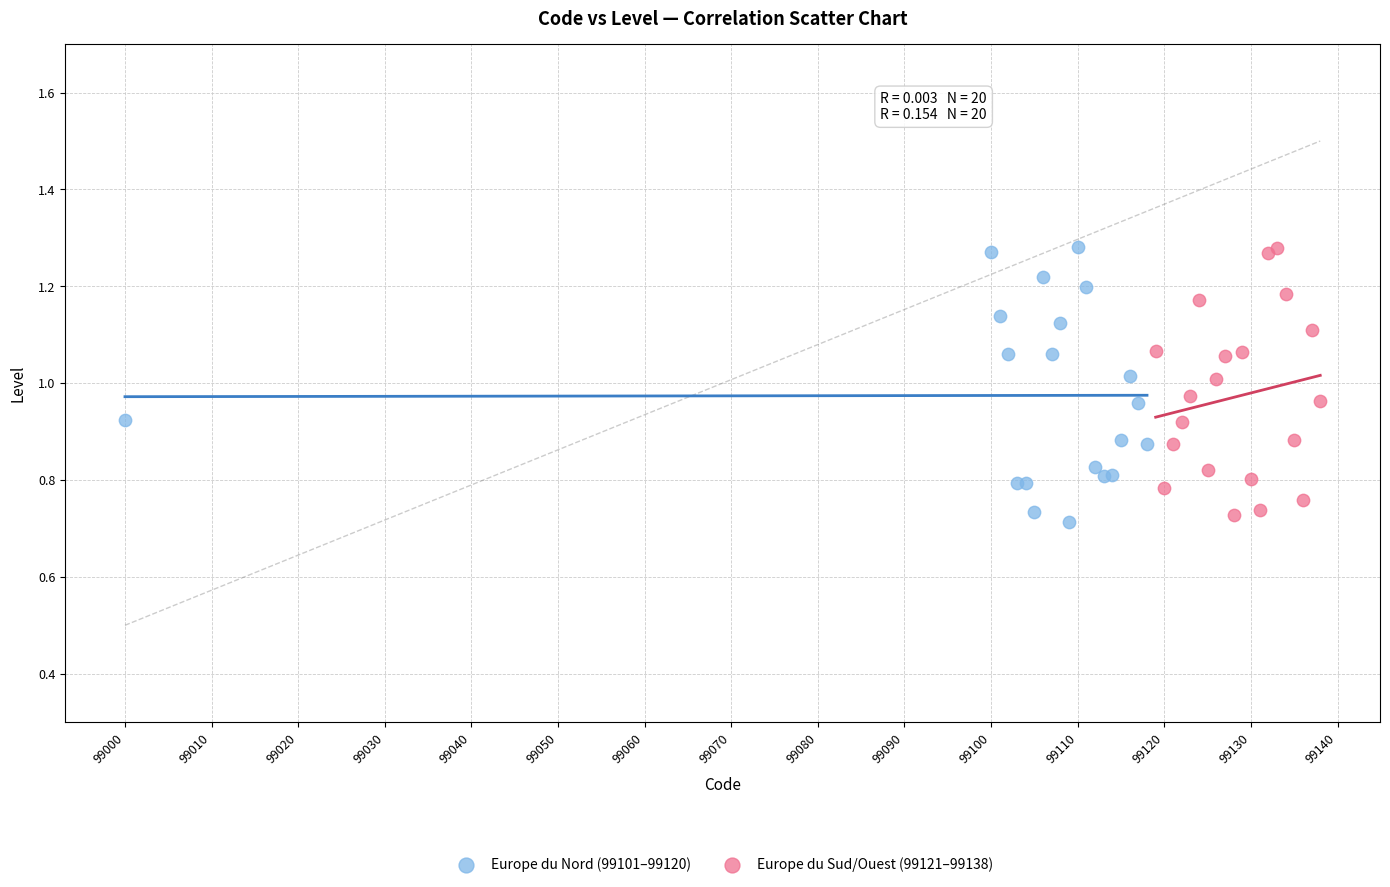

What are all the series names shown in the legend?

Europe du Nord (99101–99120), Europe du Sud/Ouest (99121–99138)